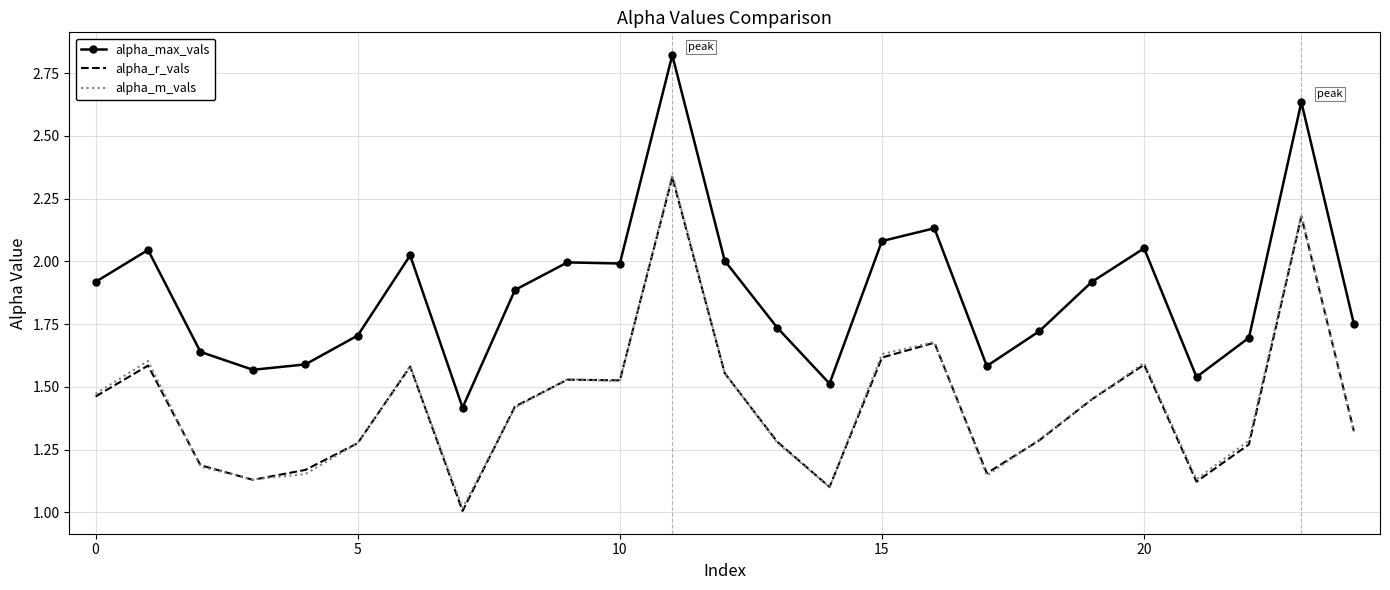

Which series has the largest total across all categories?

alpha_max_vals